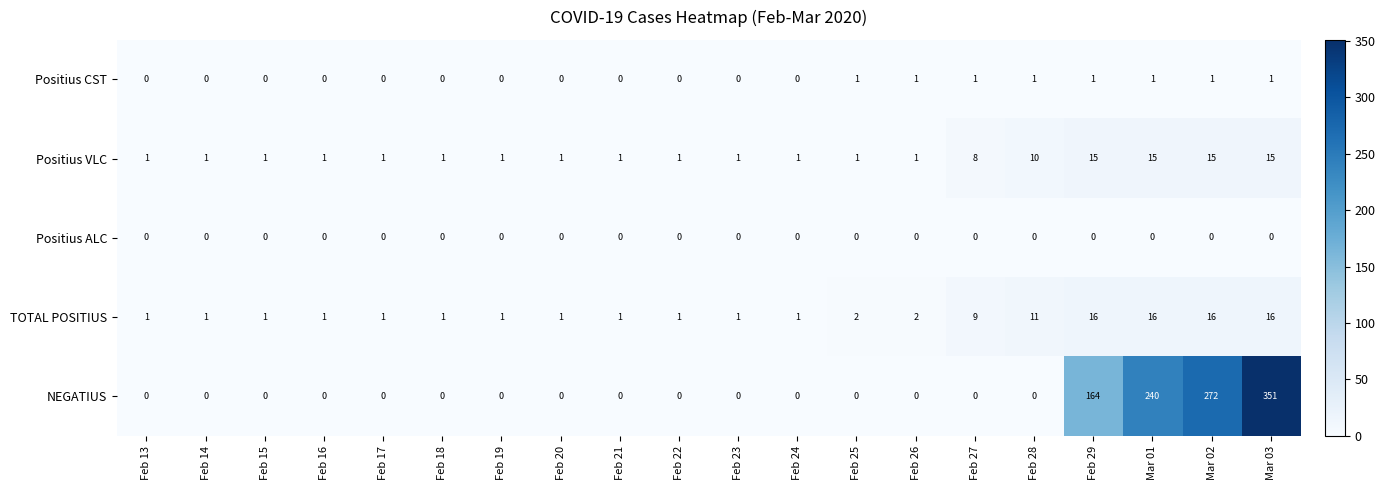

How many categories are shown in the chart?

20